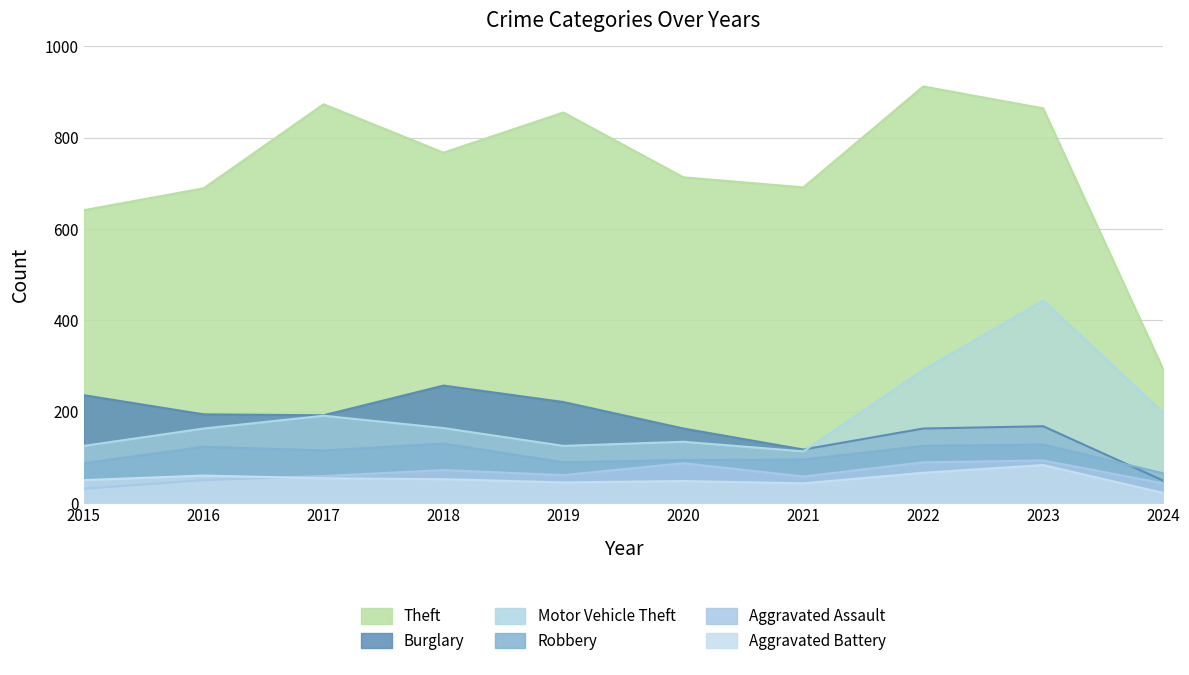

What is the highest value of the Aggravated Battery series?

83